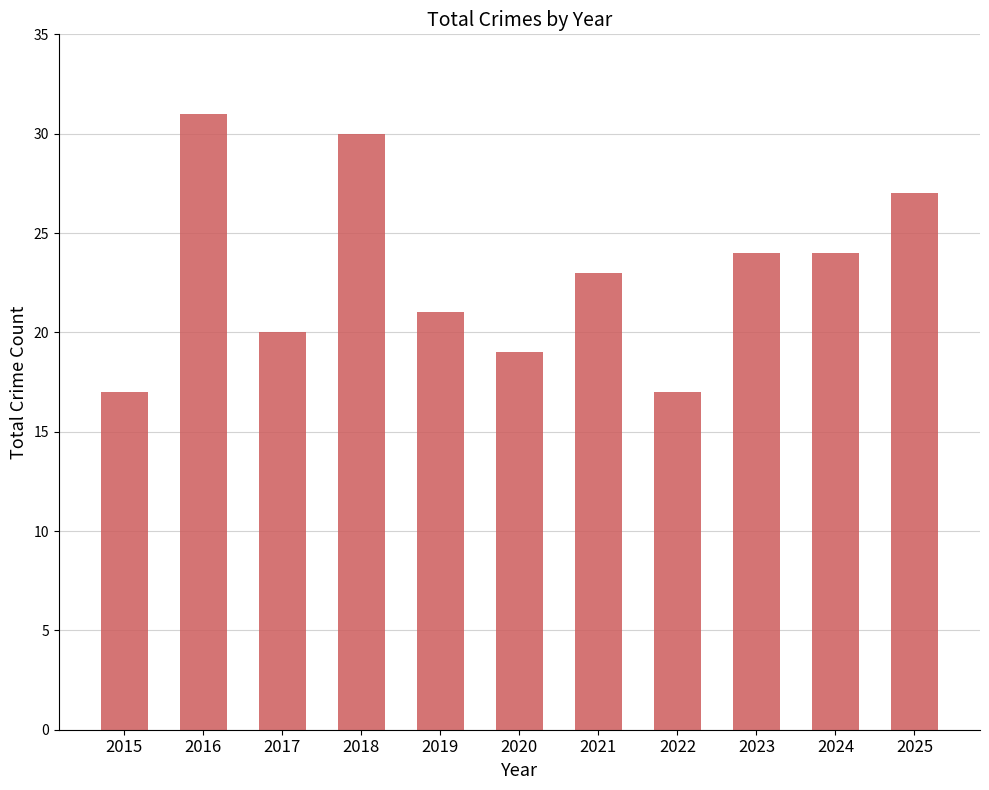

What value does the data have at 2022, to the nearest 5?

15